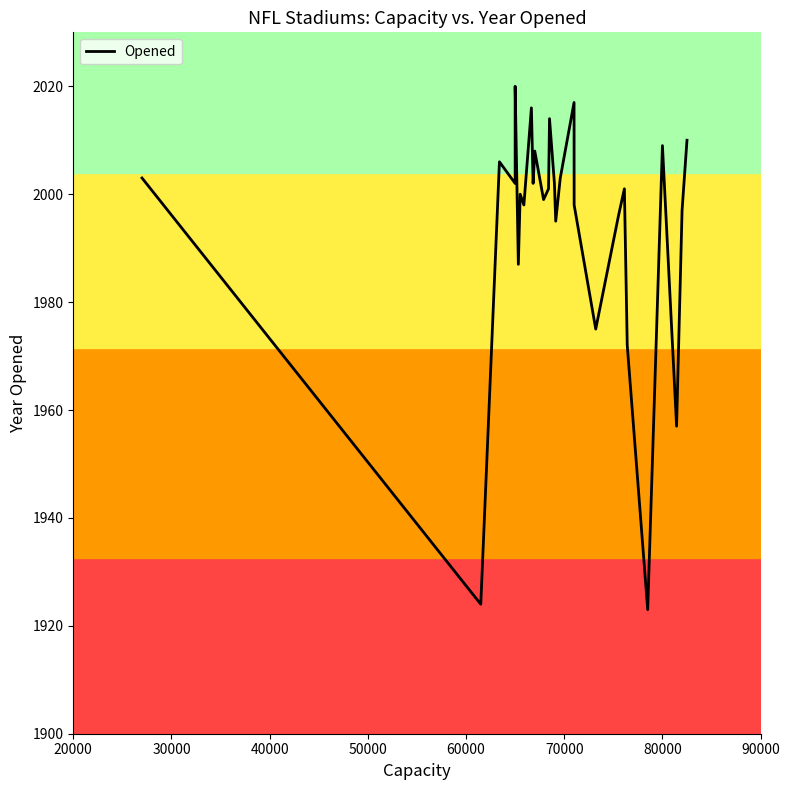

Is it true that the value at 60000 is 594?

False